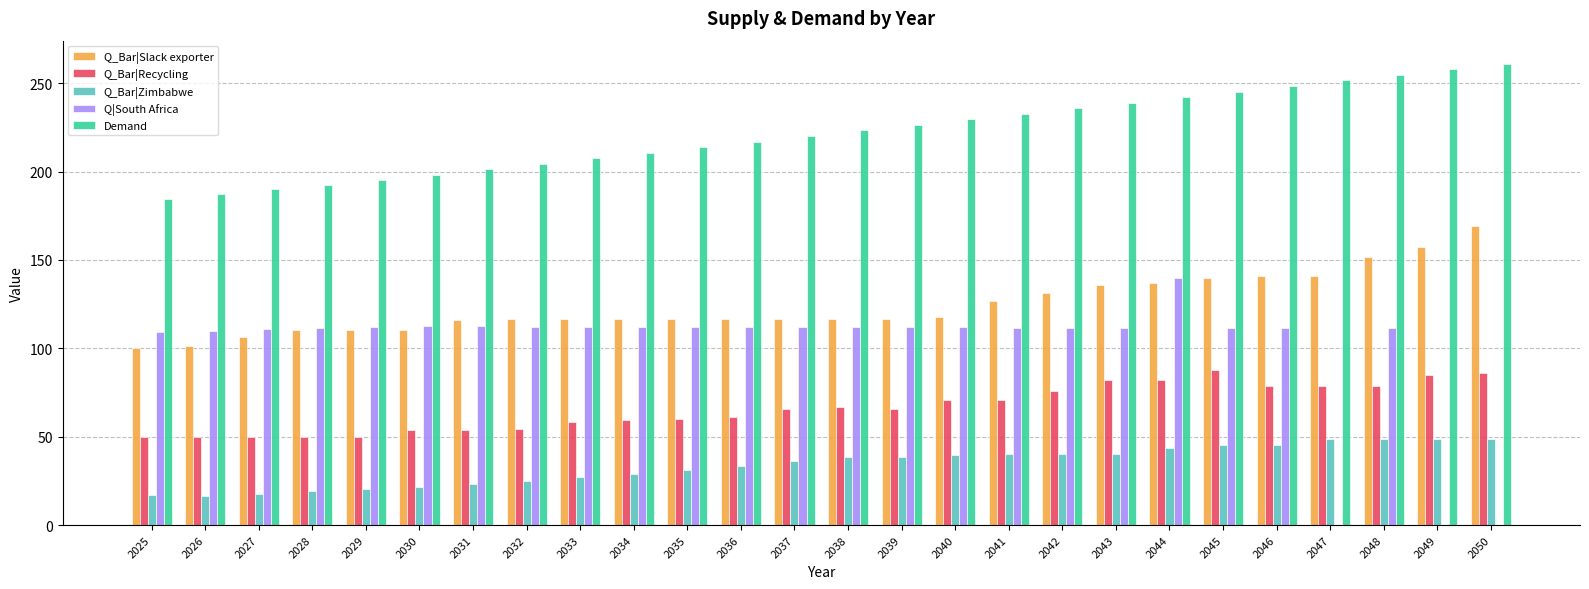

The value of Demand at 2028 is 341.9. True or false?

False